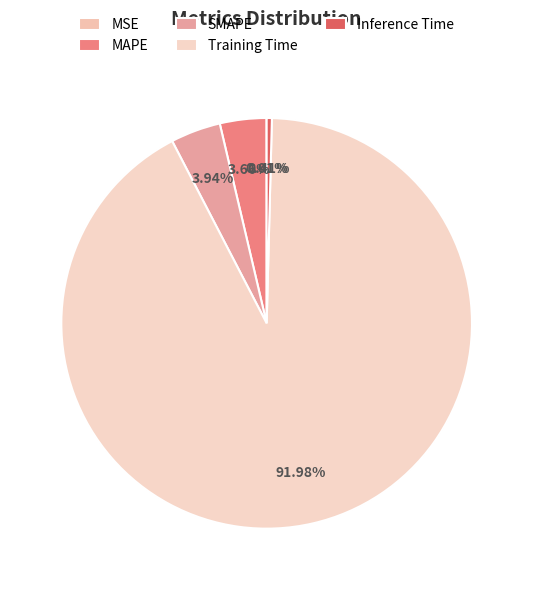

What is the change in value from MSE to SMAPE?

+0.2